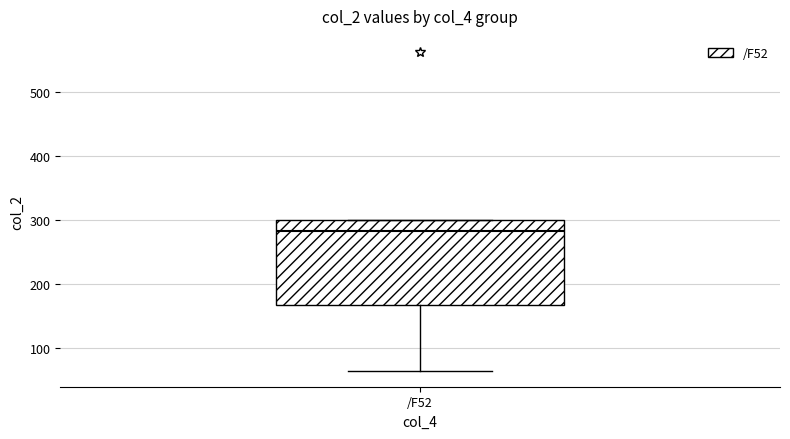

Read this box plot against the y-axis: the position of the median line, the range covered by the box, and the ends of both whiskers. The values are not printed on the chart, so give them approximately, as read against the axis.

median 280, box 170 to 300, whiskers 60 to 300